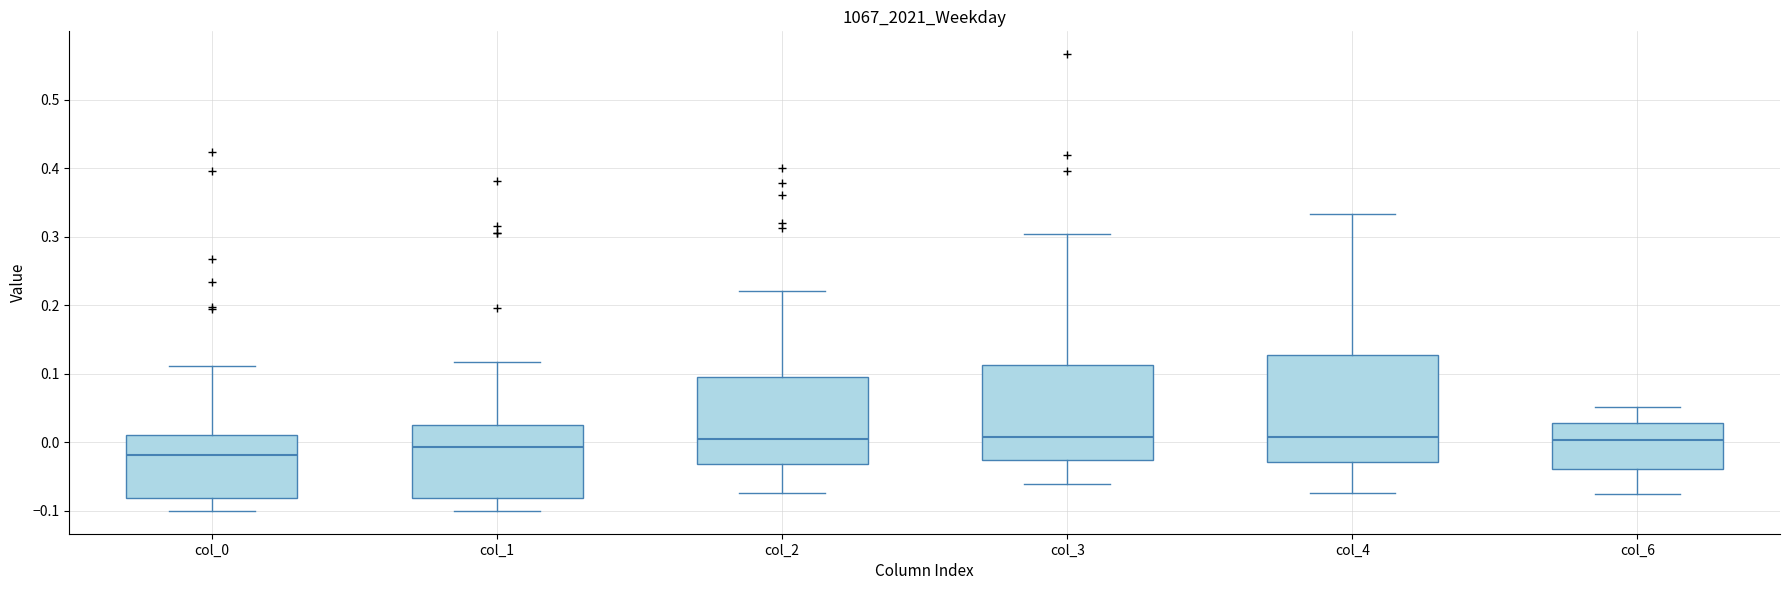

Comparing the boxes themselves (not the whiskers), which one is the tallest?

col_4